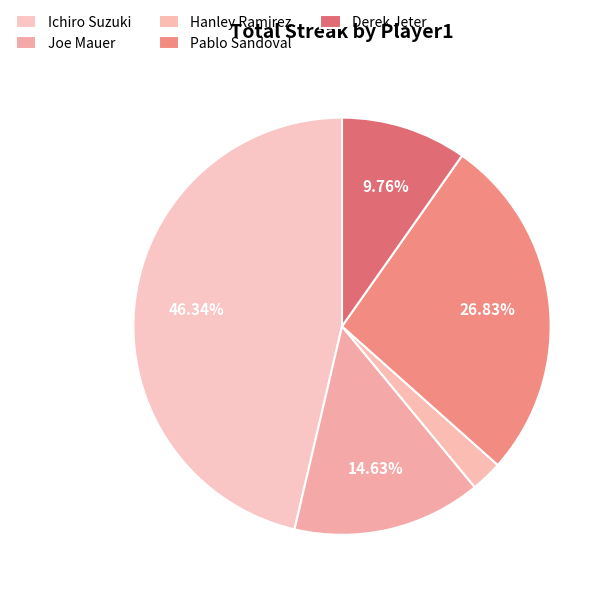

Count the number of slices in the pie.

5